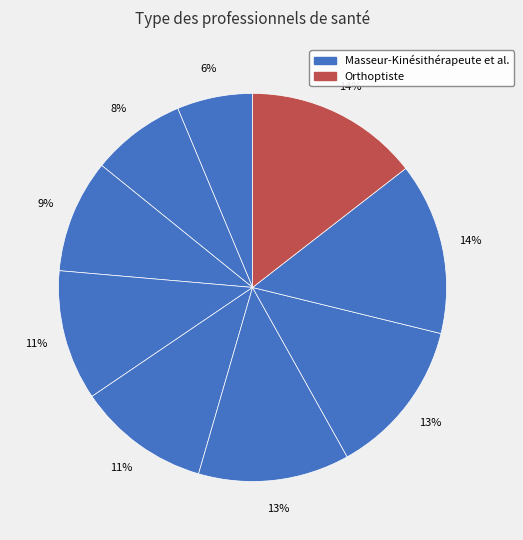

Count the number of slices in the pie.

9